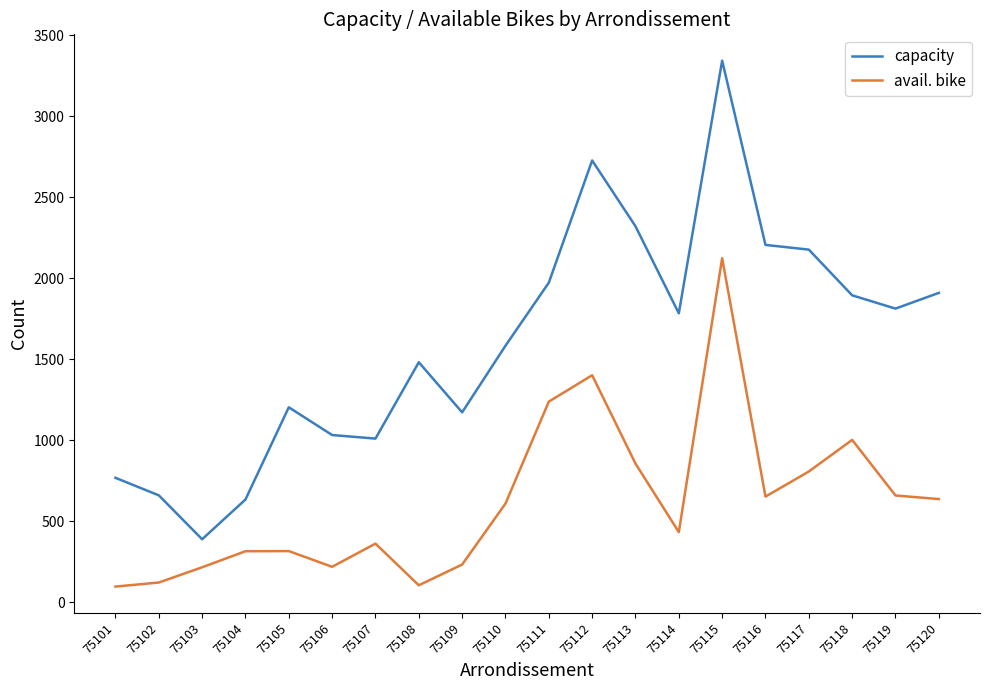

Where is the first local minimum for capacity?

75103